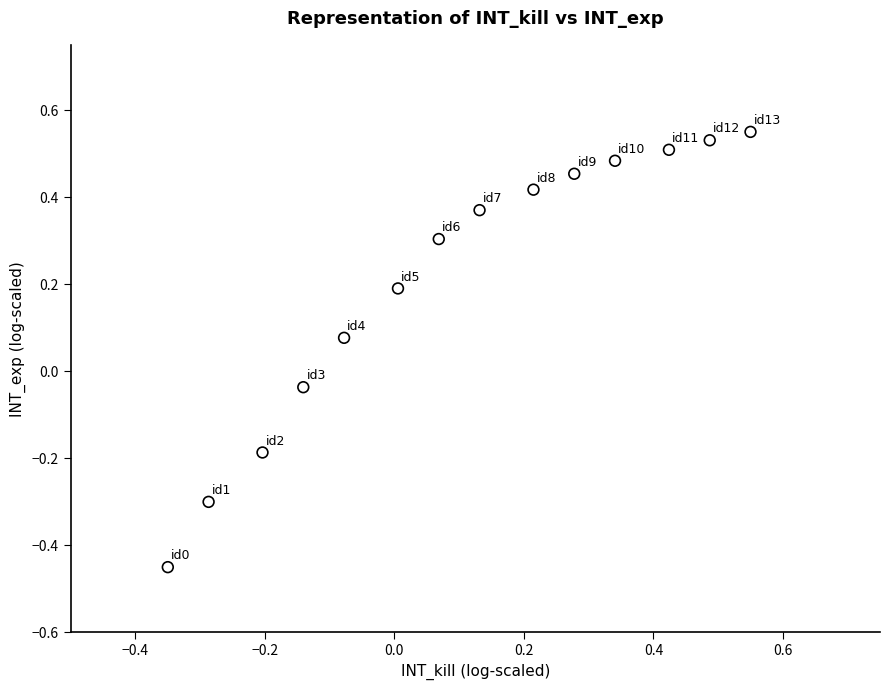

What is the range of X values (max minus min)?

0.9